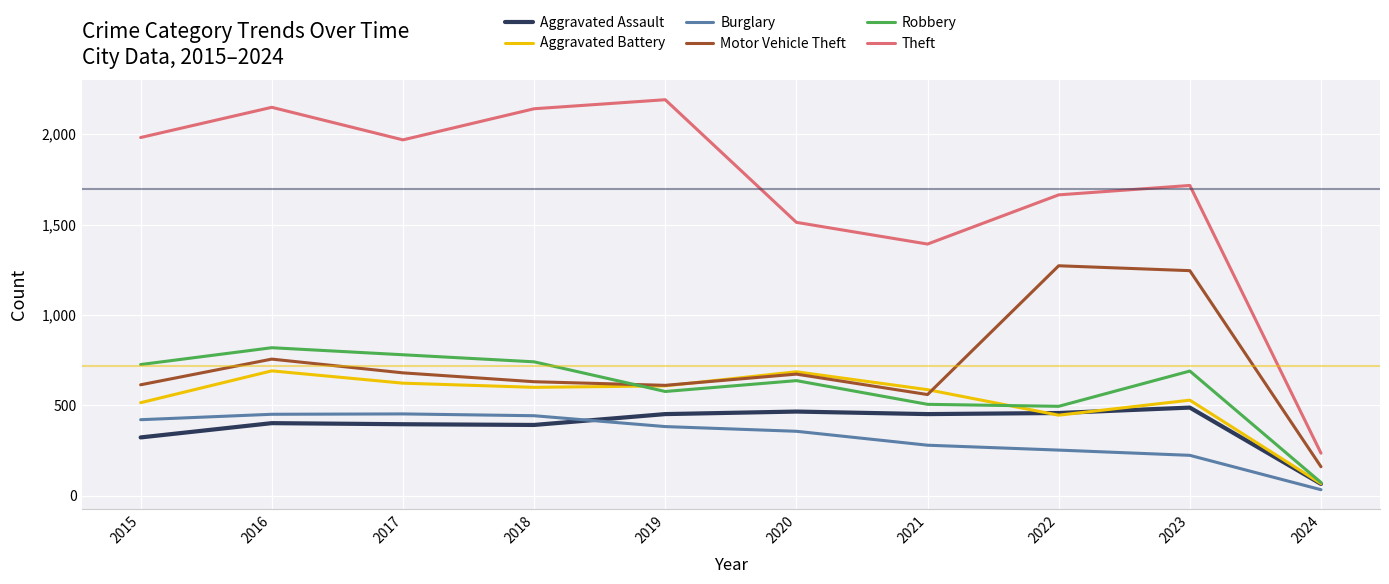

Where is Aggravated Battery nearest to the value 379?

2022